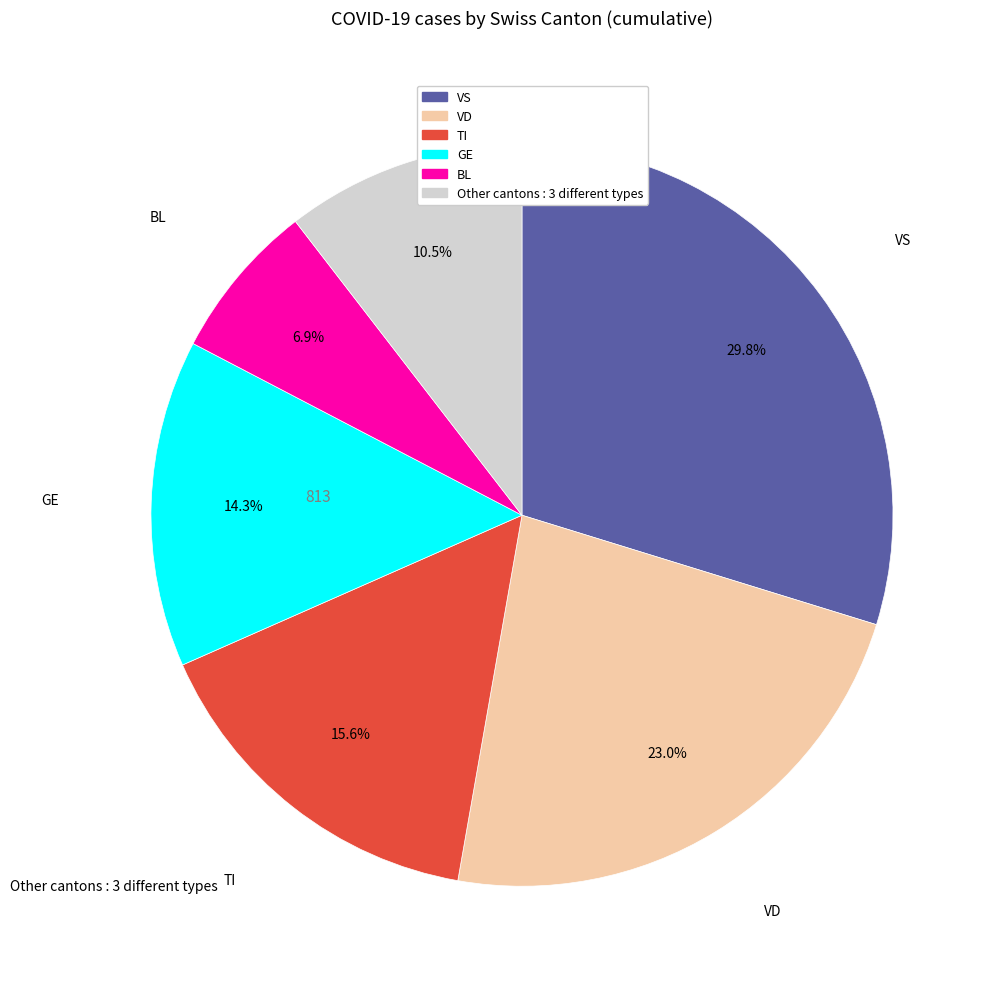

Is there any slice that represents more than half of the pie?

No